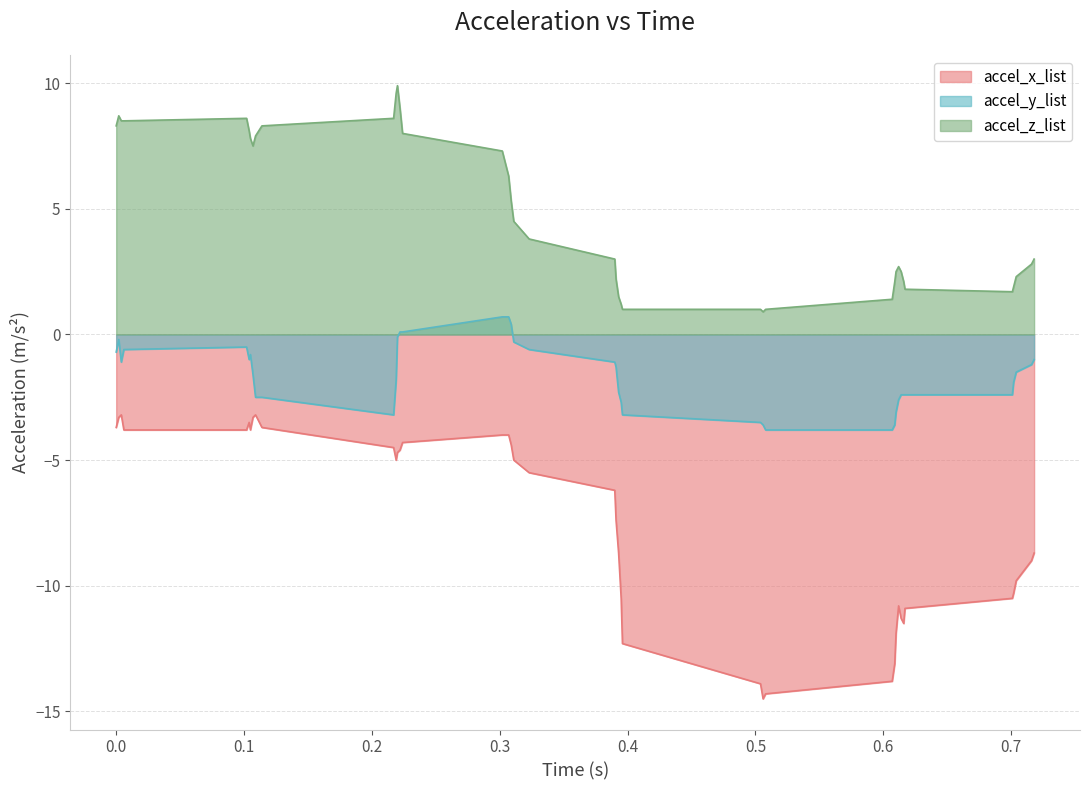

What is the difference between the maximum and minimum values in the accel_y_list series?

4.5